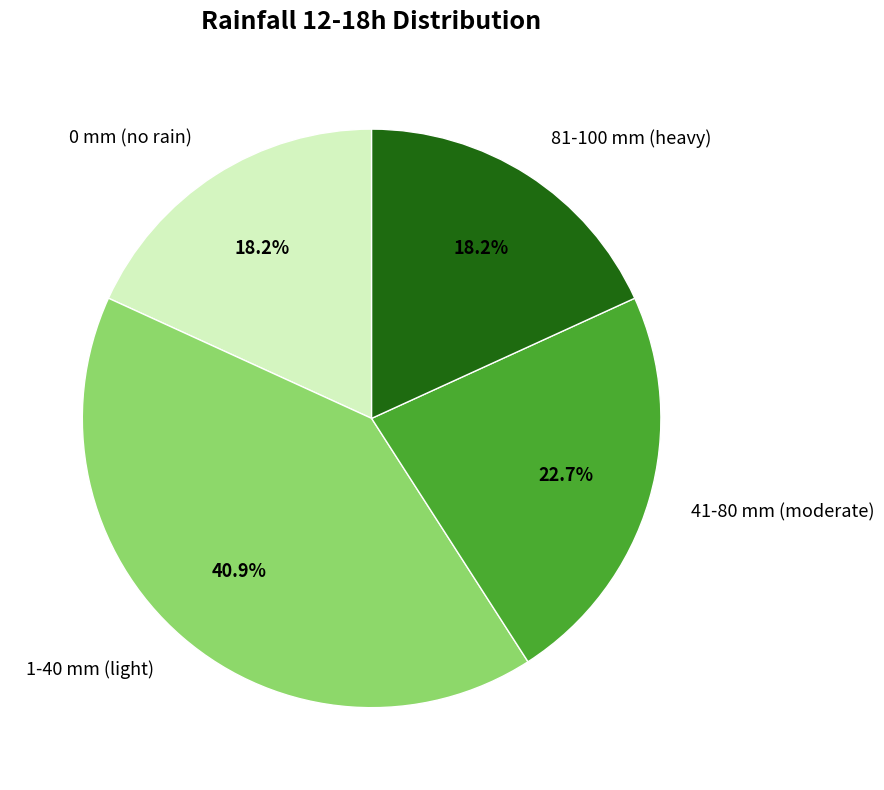

Does any single category account for the majority?

No